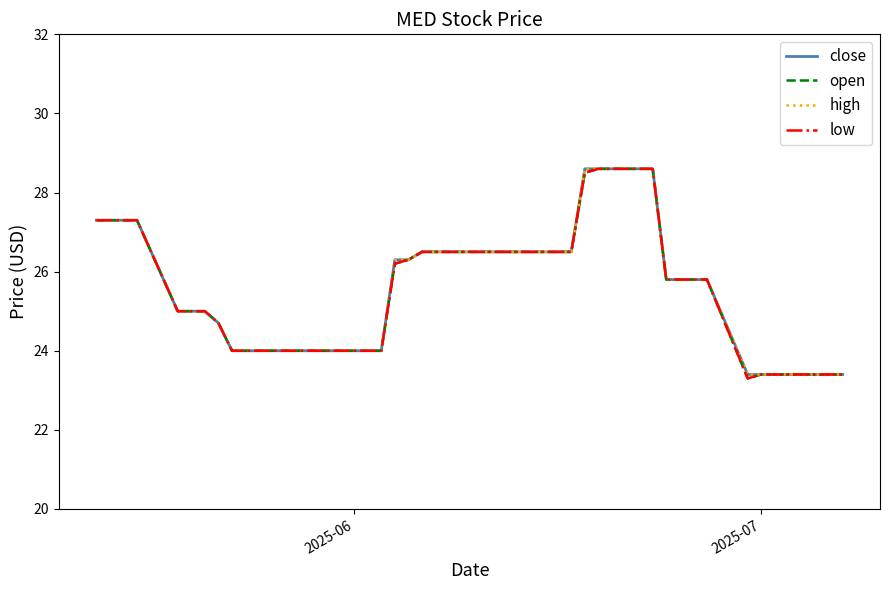

Does the chart have visible grid lines?

No